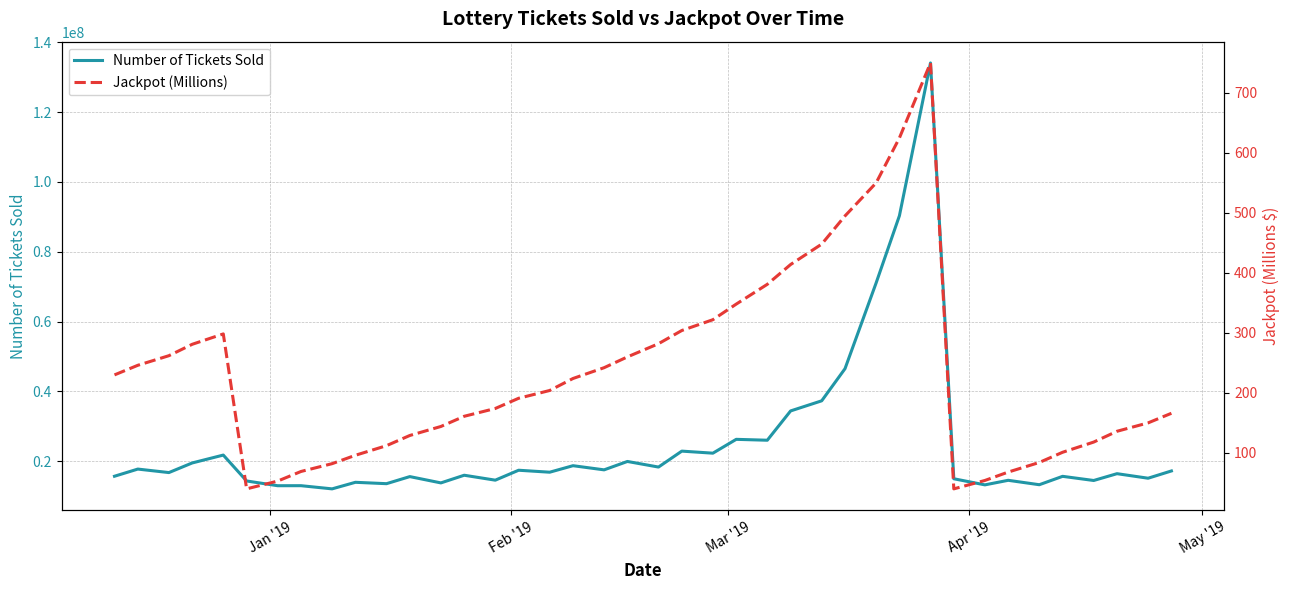

Which series has the widest spread of values?

Number of Tickets Sold